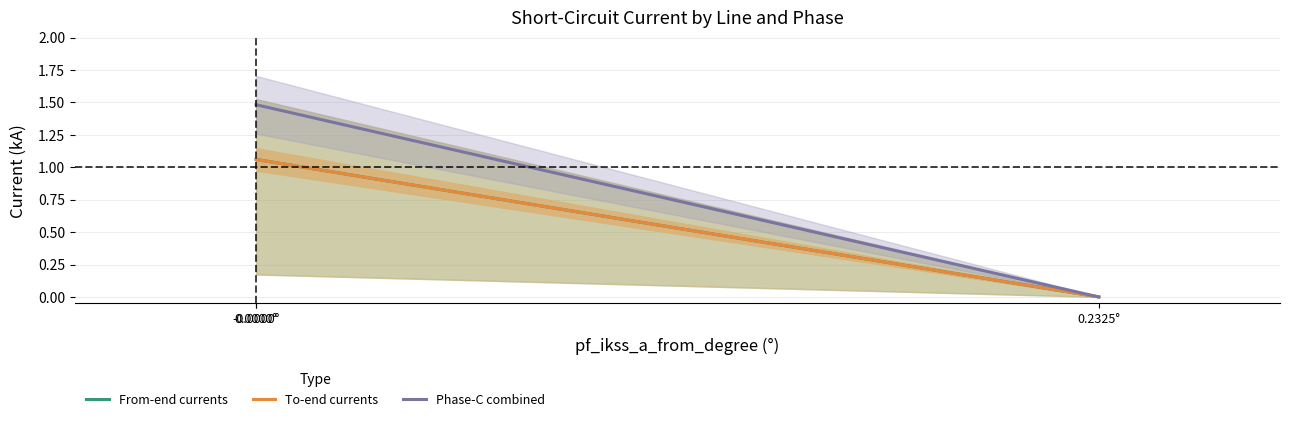

True or false: Phase-C combined has a value of 1.5 at 0.0000°.

True